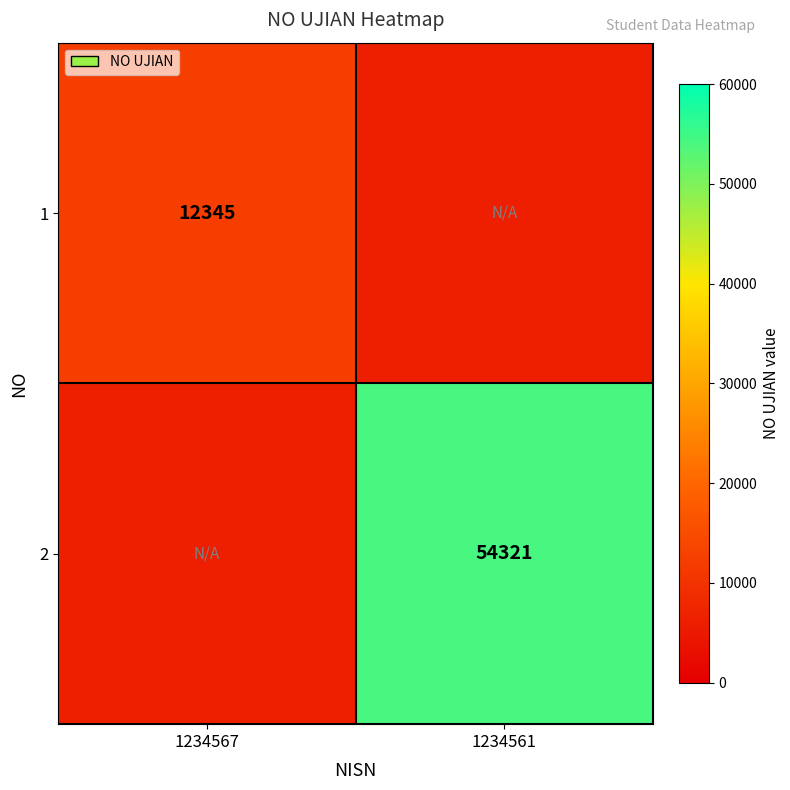

The value of 1 at 1234567 is 7508.5. True or false?

False